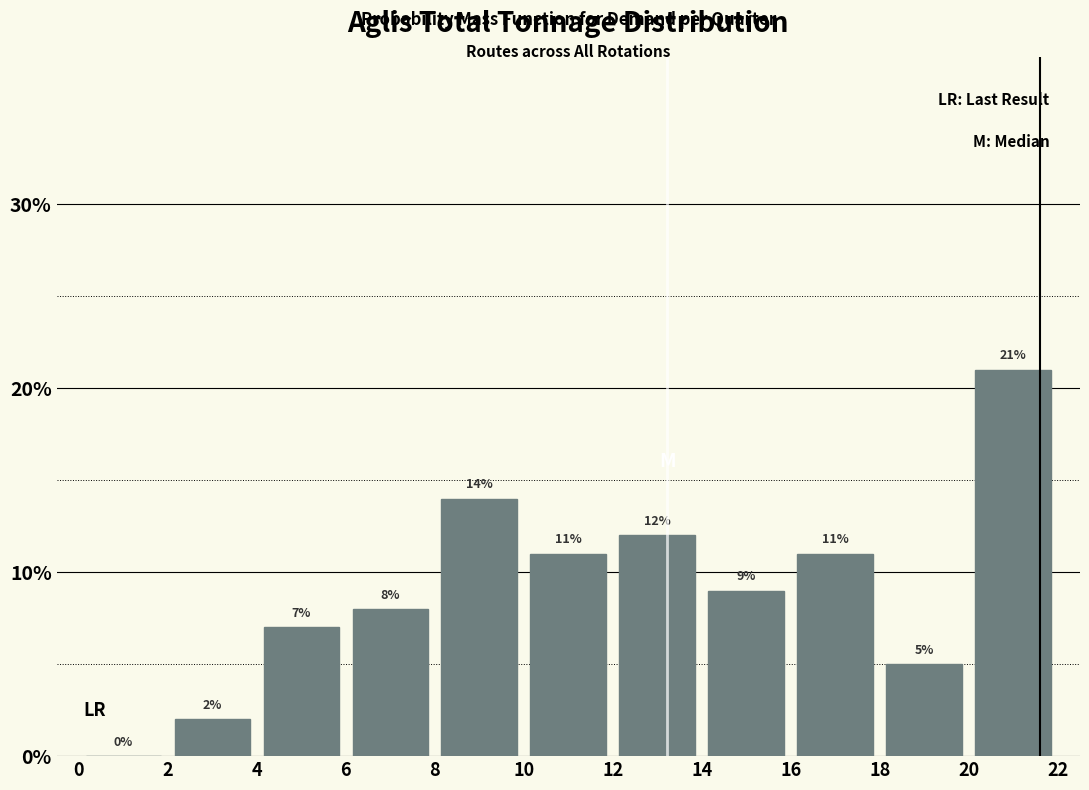

How tall is the bar that spans 12 to 14 on the x-axis?

12